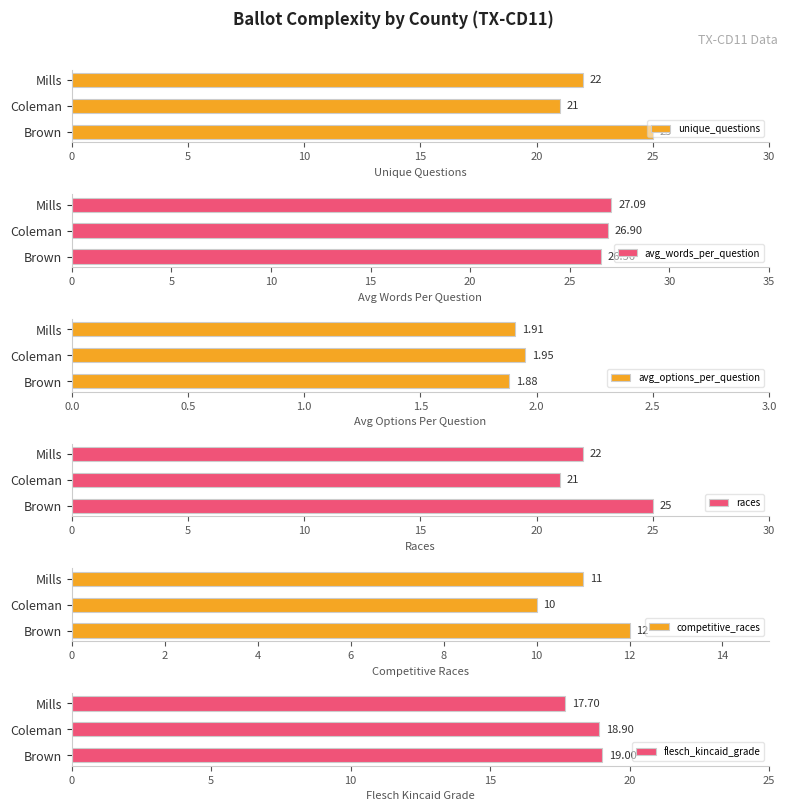

The avg_words_per_question series shows 37.7 at Mills. True or false?

False